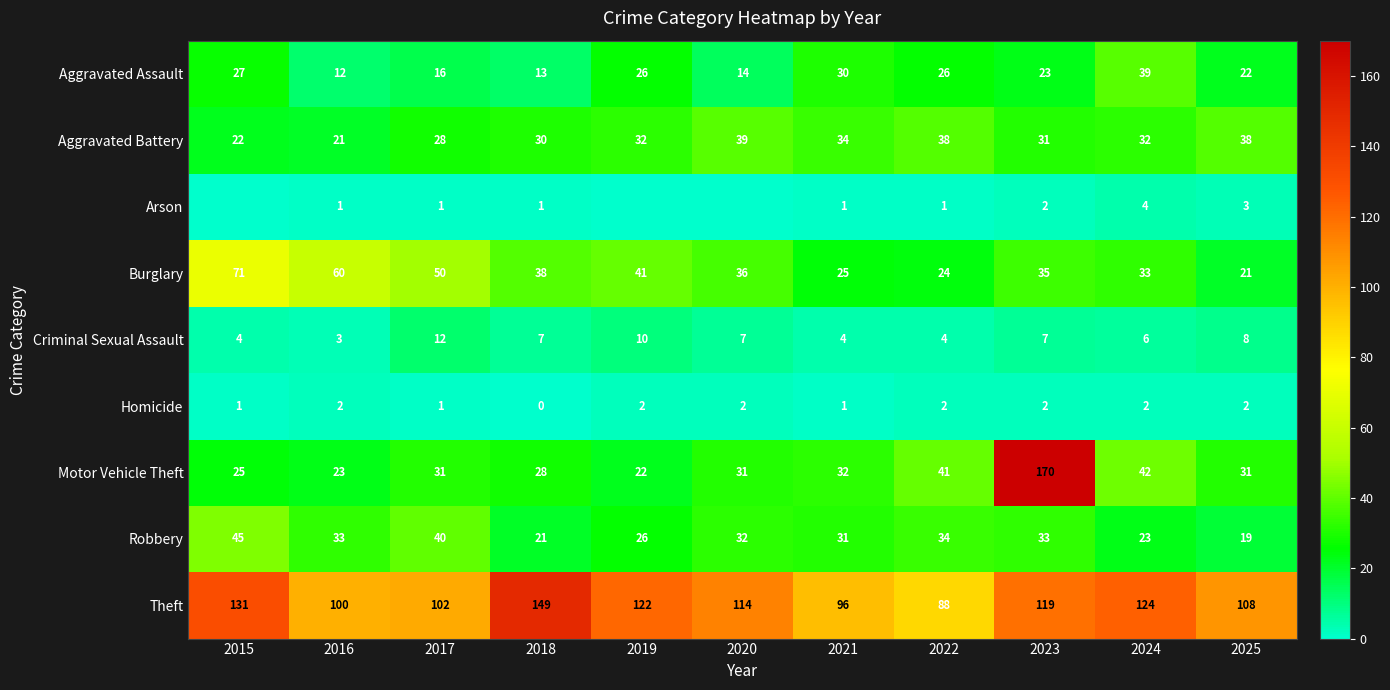

What is the spread (max minus min) of values at 2016?

99